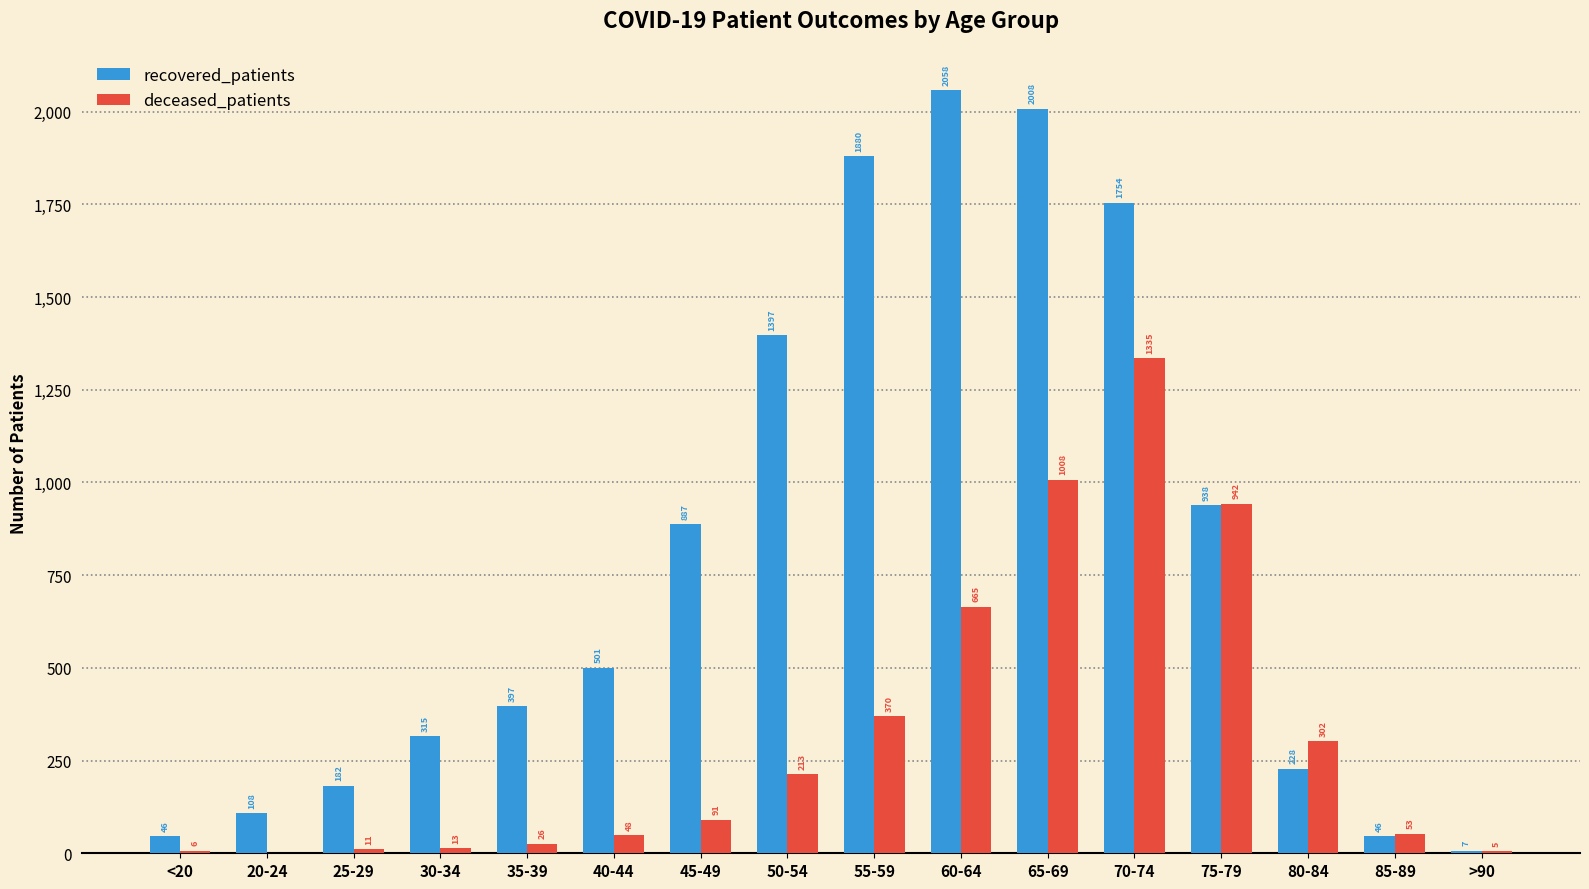

At which label is recovered_patients closest to 1032?

75-79